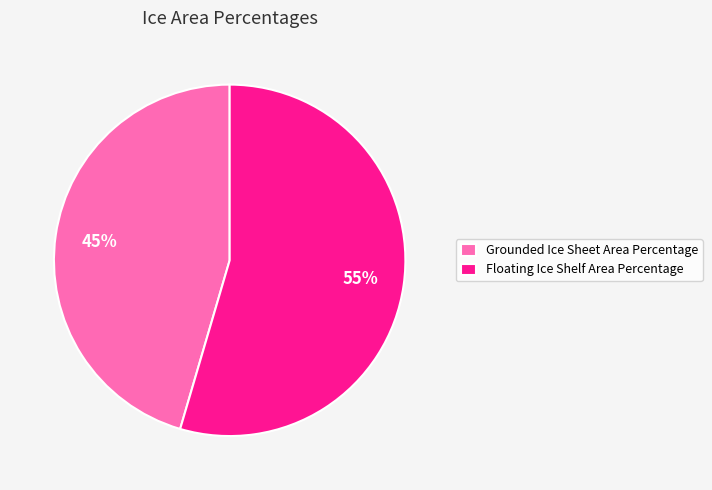

Rank the categories by value from highest to lowest.

Floating Ice Shelf Area Percentage, Grounded Ice Sheet Area Percentage